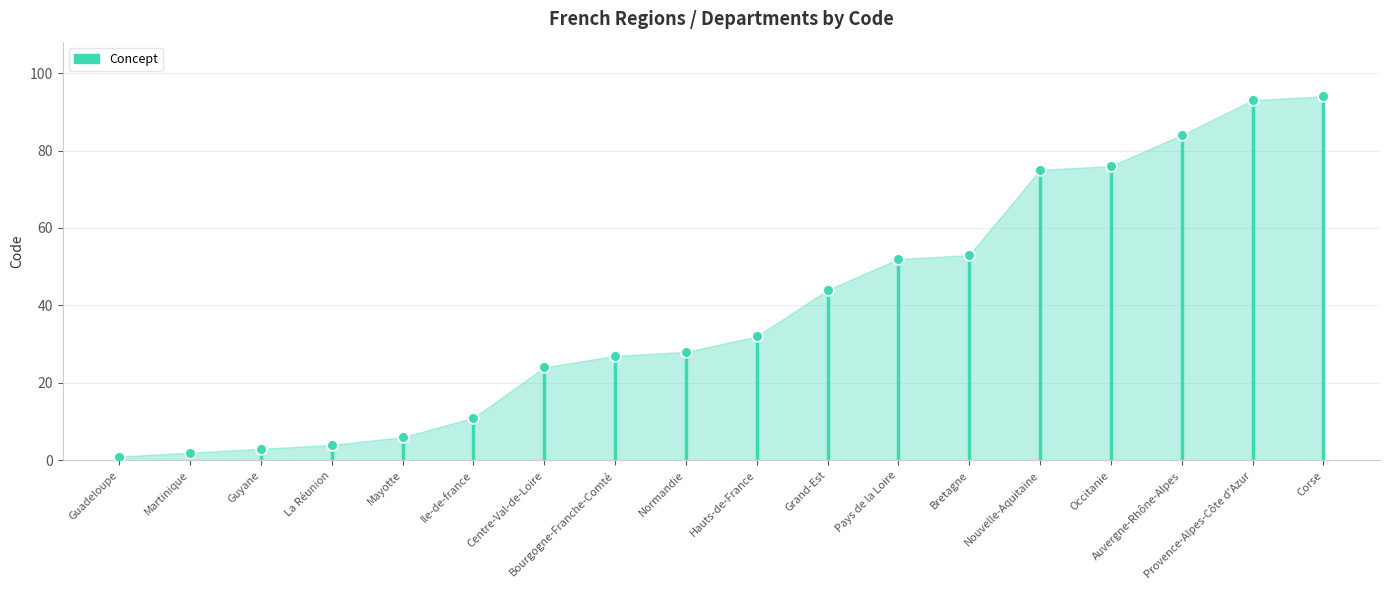

Approximately how many times larger is the value at Guyane compared to Bourgogne-Franche-Comté?

0.1